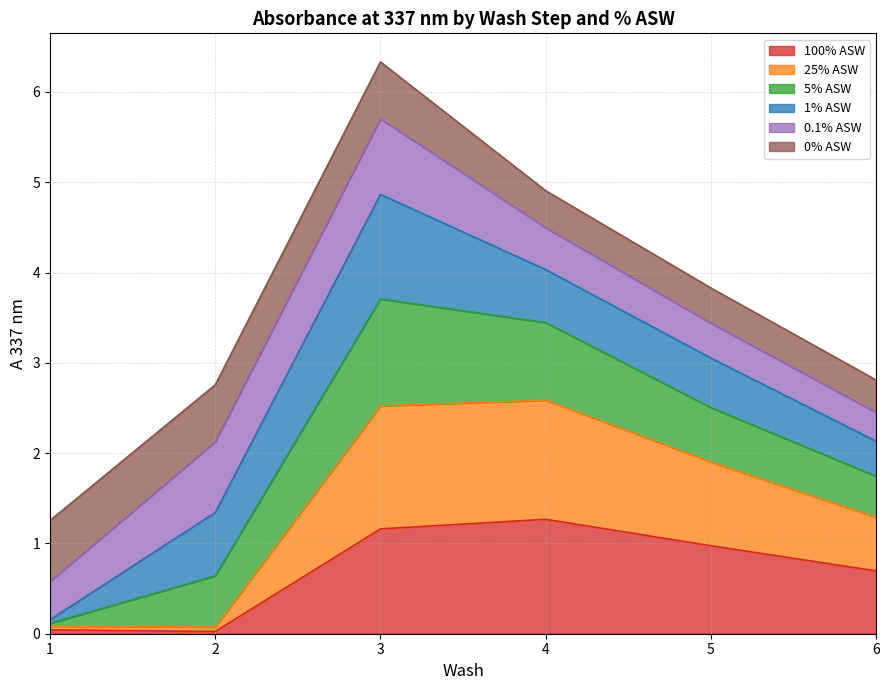

At which label does 25% ASW reach its minimum?

2